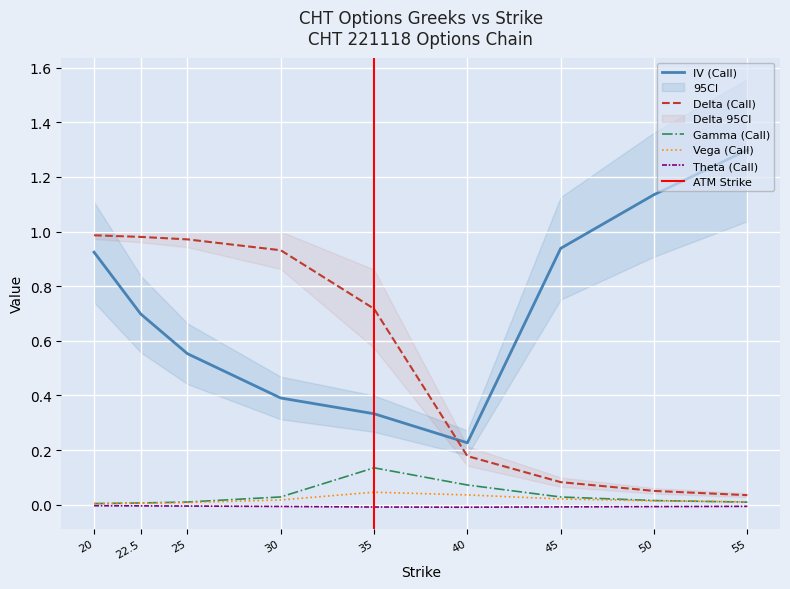

Which series has the widest spread of values?

iv_call